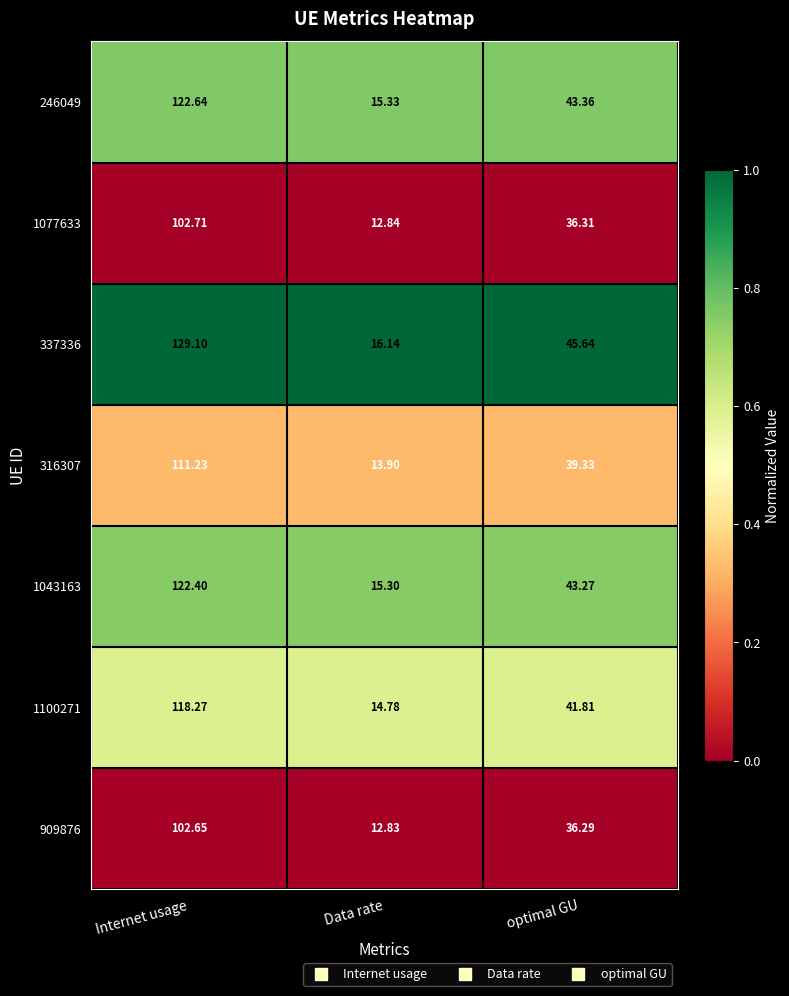

Is the value of 337336 at Data rate greater than the value of 1043163 at optimal GU?

No